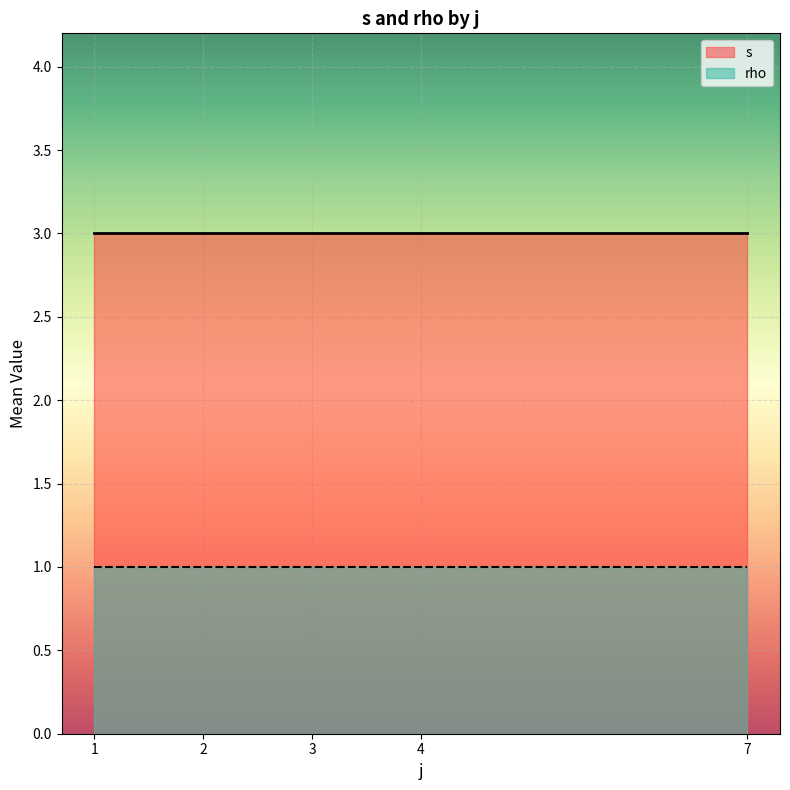

What is the total value across all series at 4?

4